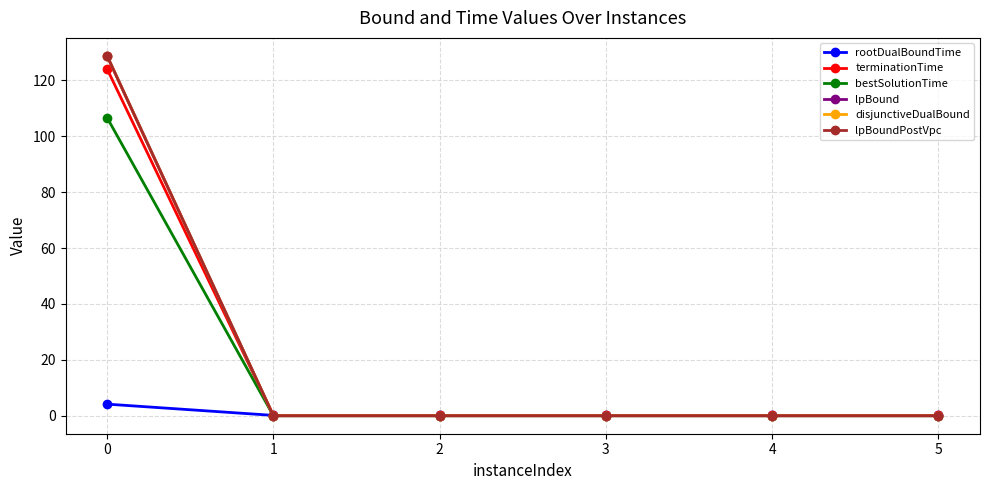

Is the value of terminationTime at 2 greater than the value of rootDualBoundTime at 4?

No